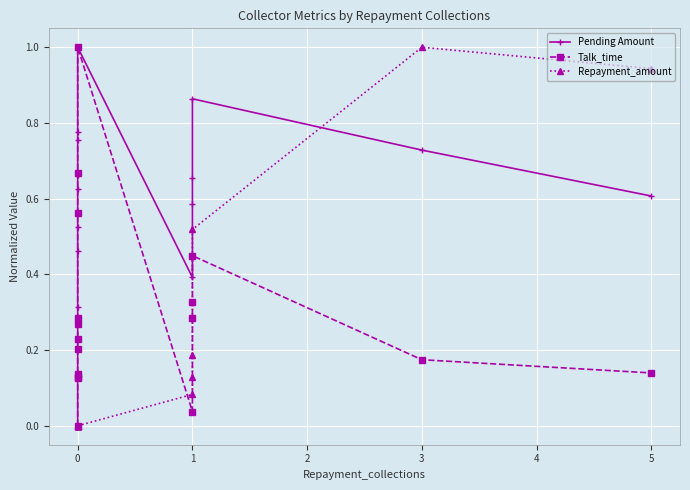

List the series in order of their overall mean, lowest first.

Repayment_amount, Talk_time, Pending Amount